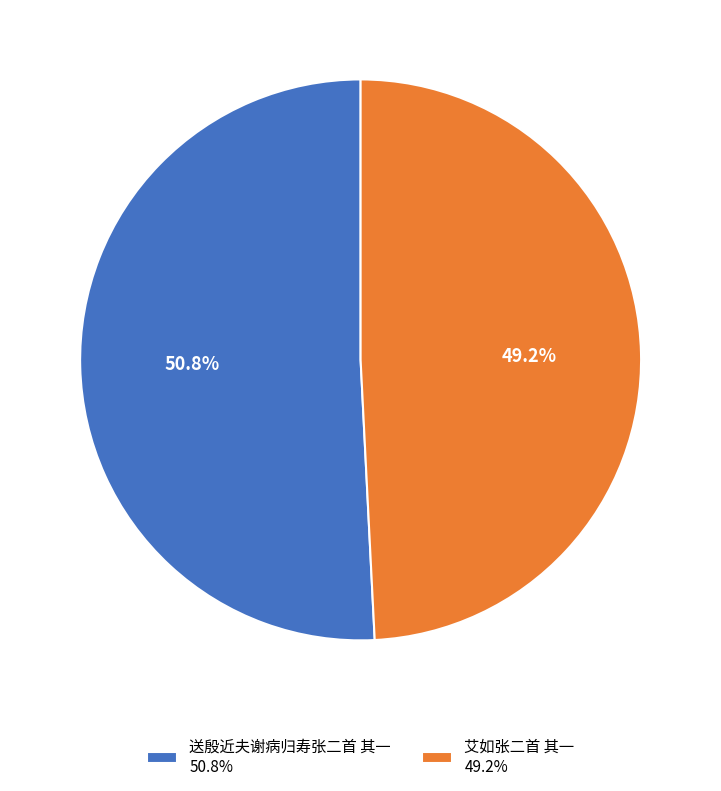

Combined, what portion of the pie is 送殷近夫谢病归寿张二首 其一 and 艾如张二首 其一?

100.0%